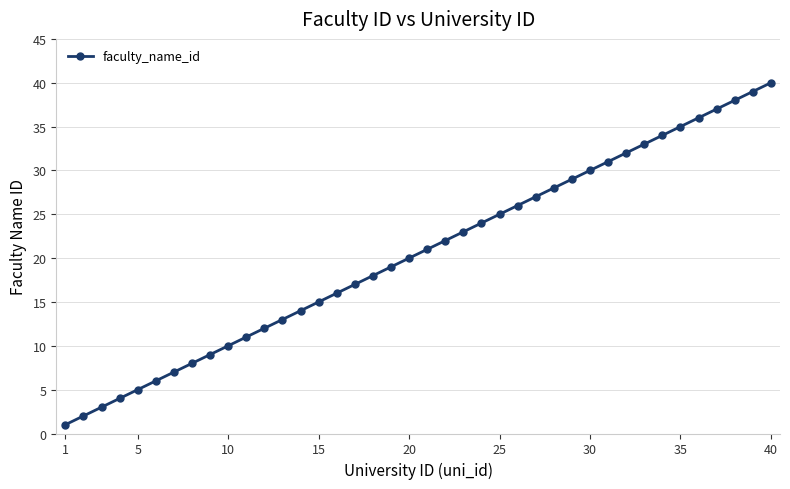

What is the difference between the maximum and minimum values?

39